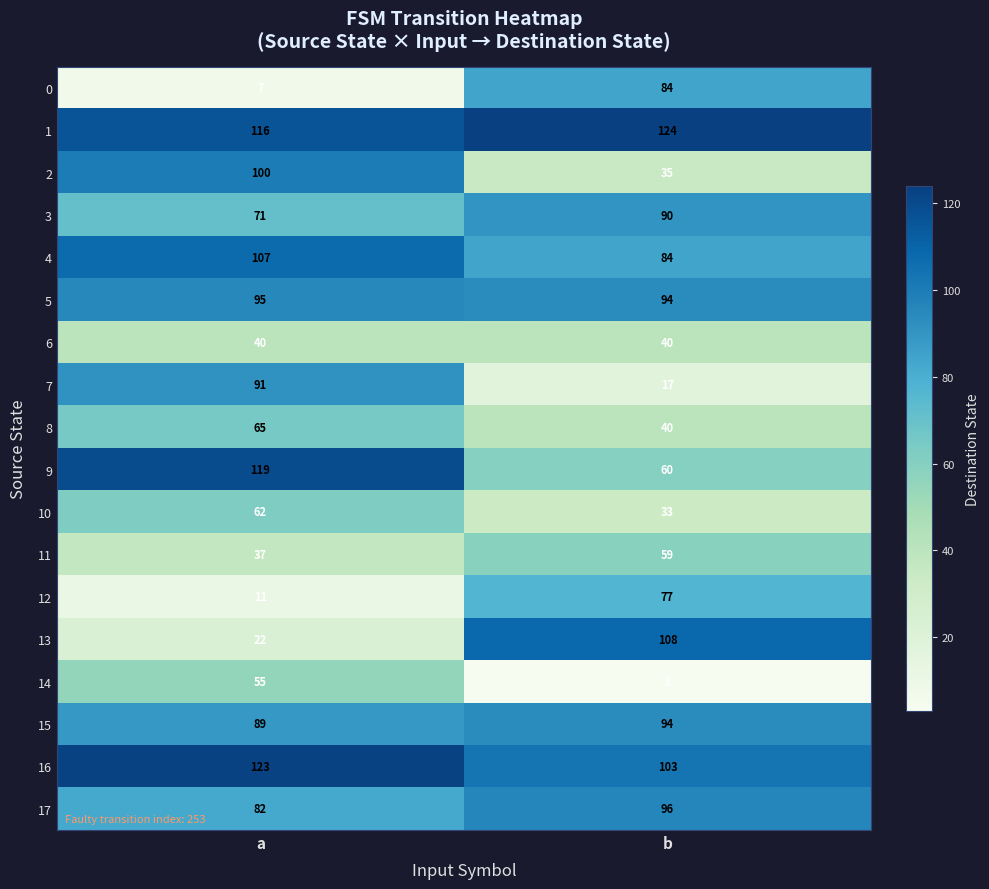

What is the highest value of the 10 series?

62